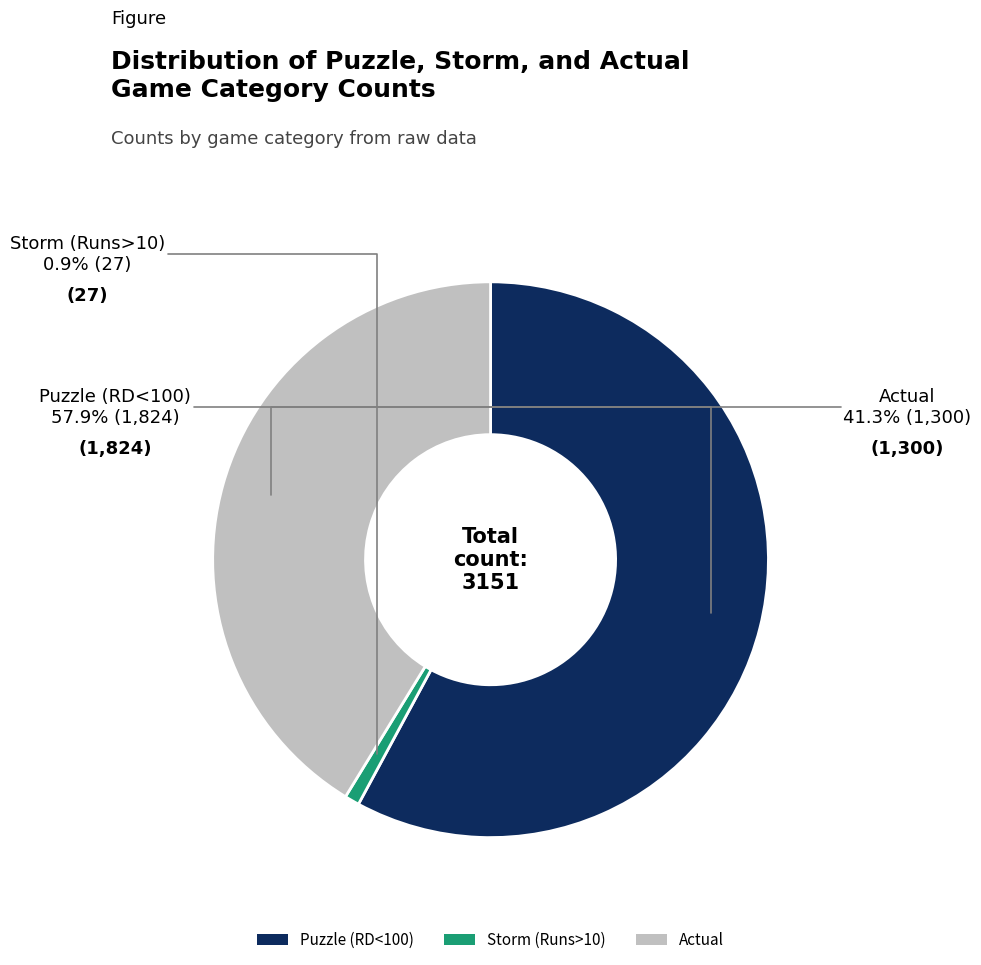

To the nearest percent, what percentage of the pie is Actual?

41%